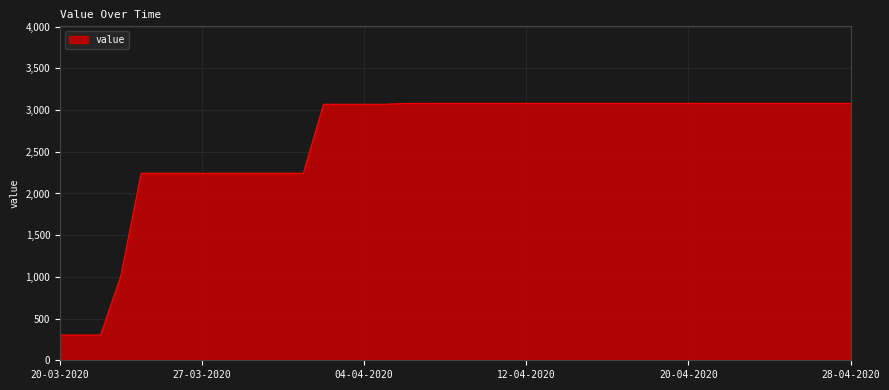

What is the smallest value displayed?

302.4